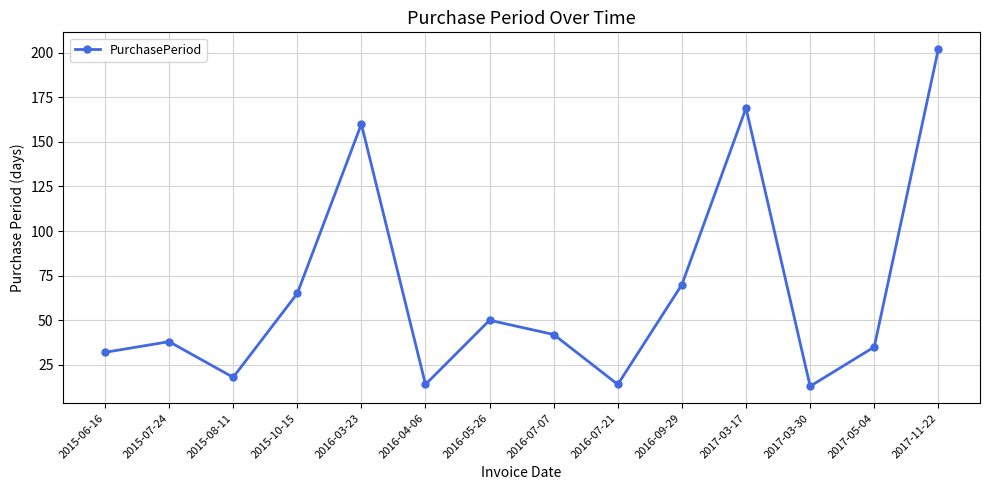

Reading right to left, what are all the values shown in this chart?

202	35	13	169	70	14	42	50	14	160	65	18	38	32